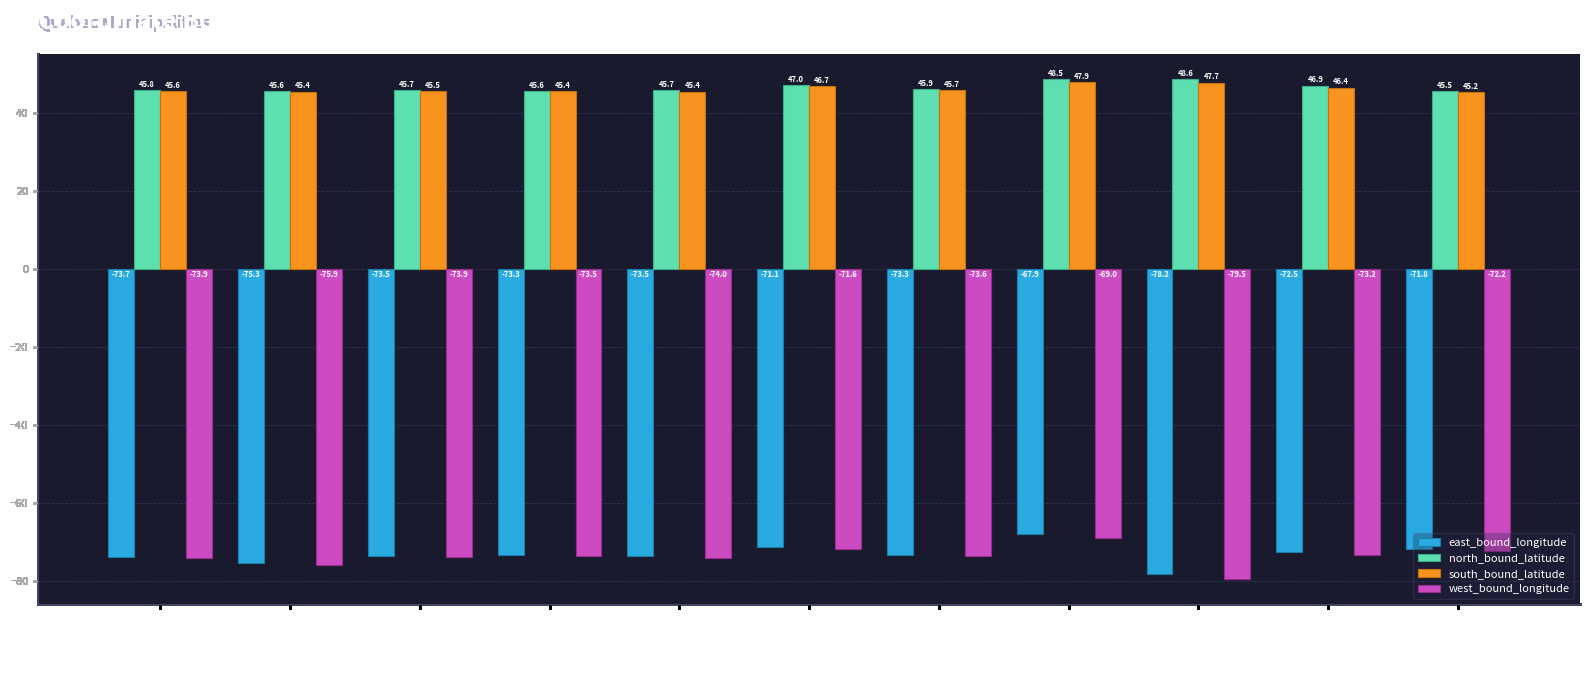

Which series has the largest total across all categories?

north_bound_latitude